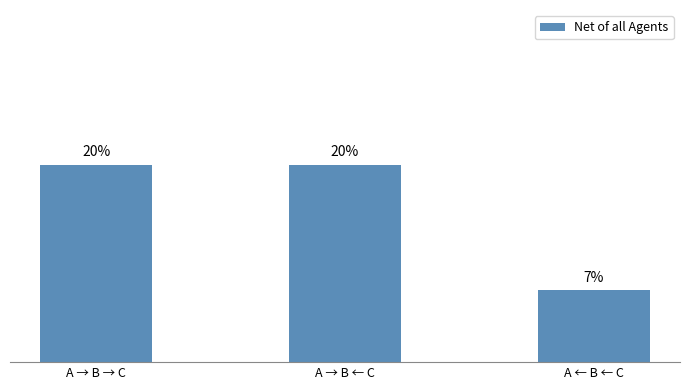

What is the difference between the values at A ← B ← C and A → B ← C?

0.1